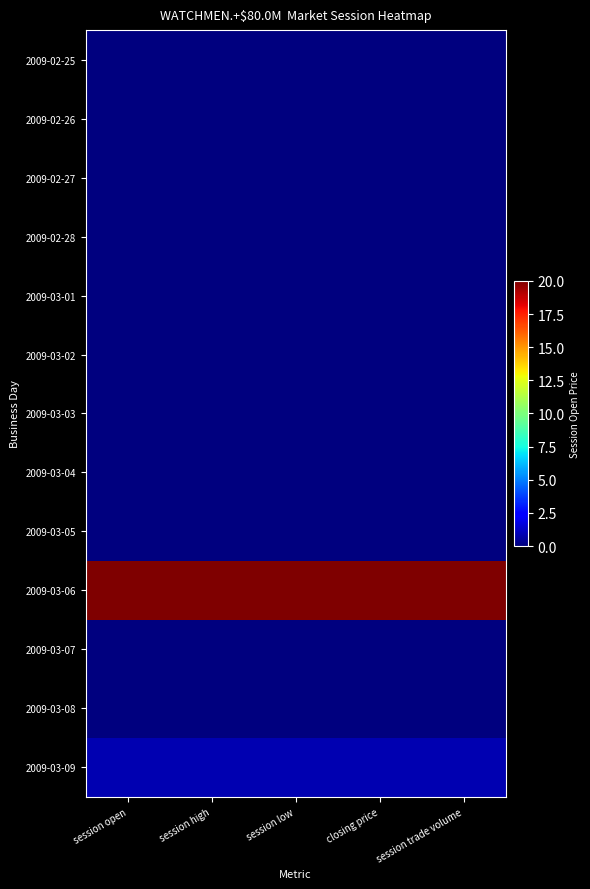

What is the total value across all series at session high?

20.9